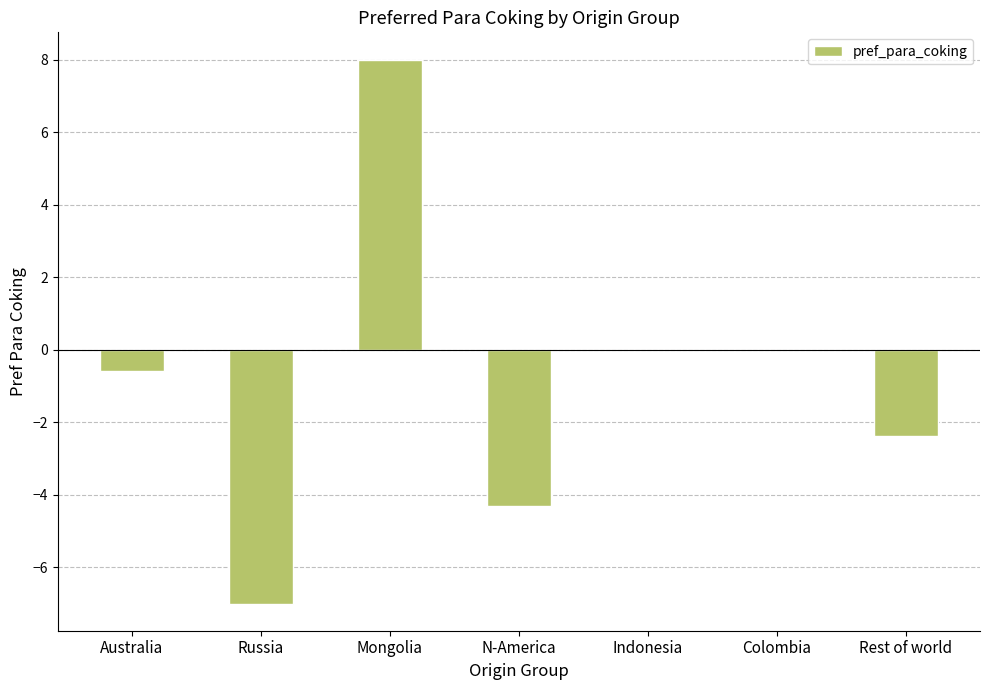

Are the bars horizontal?

No